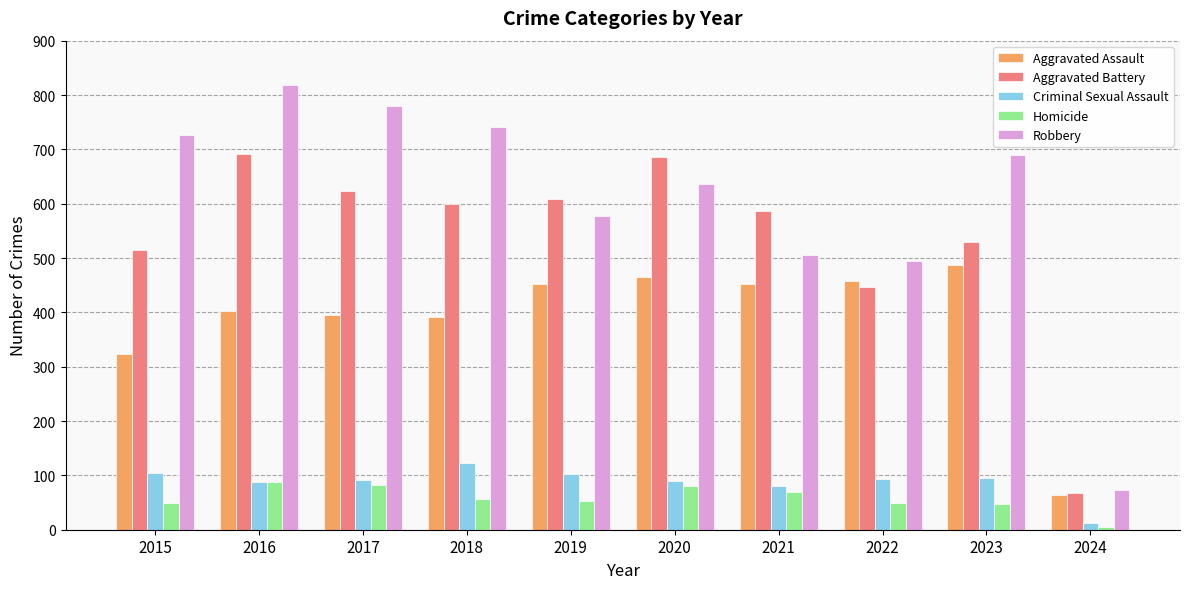

Count the number of categories in the chart.

10